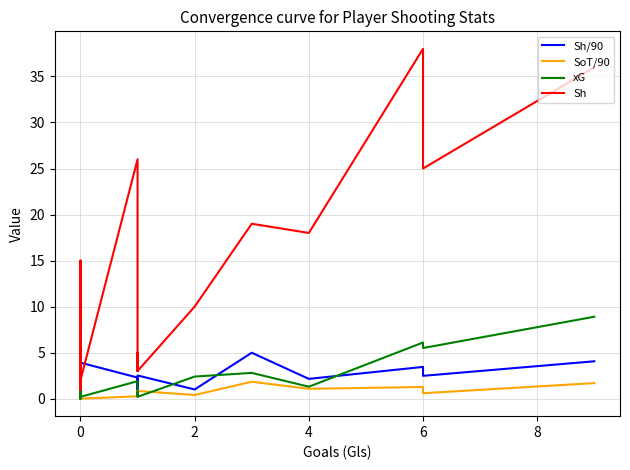

What is the spread (max minus min) of values at 8?

3.4